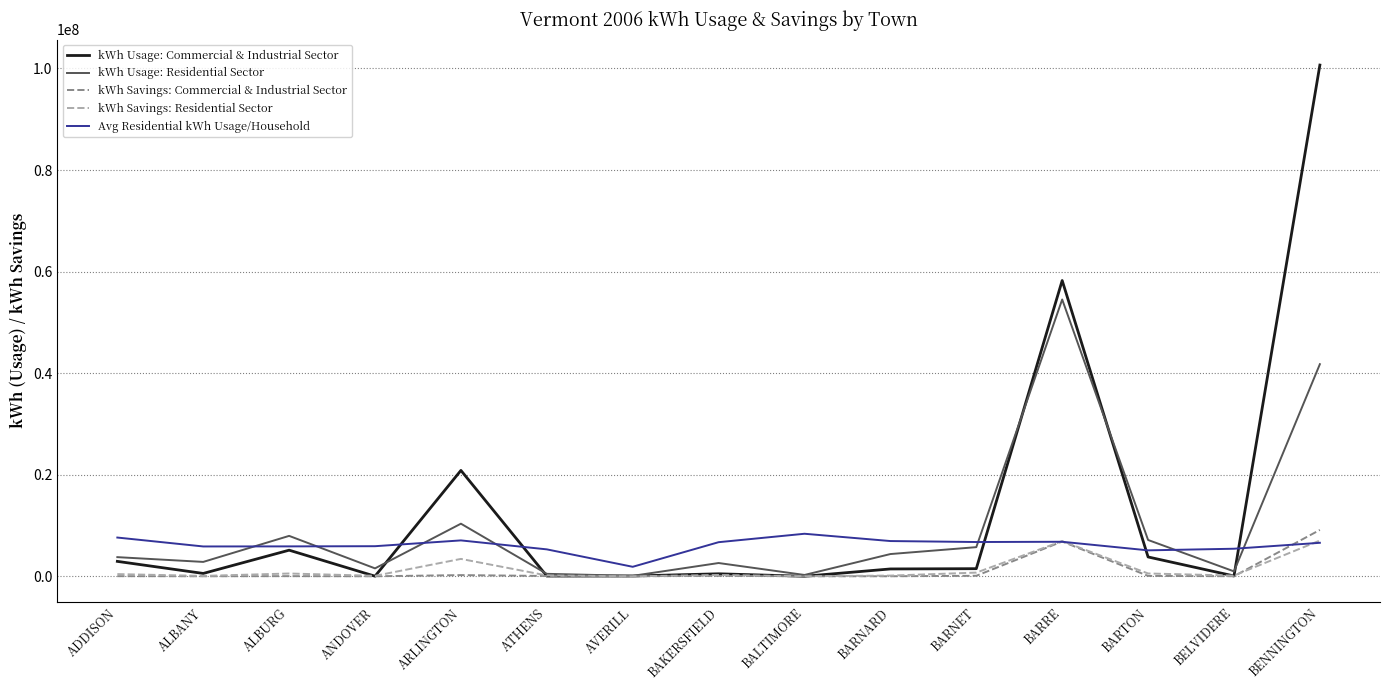

What is the maximum value for Avg Residential kWh Usage/Household?

8374000